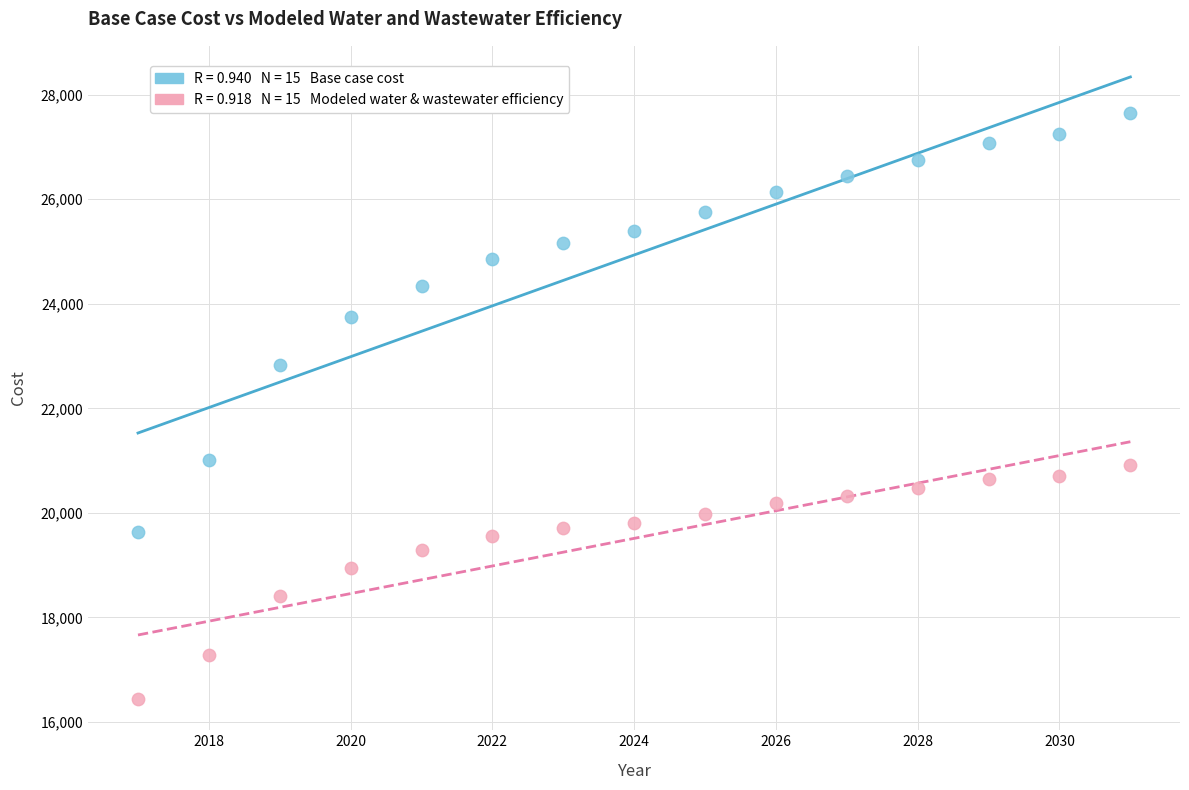

Across all data points, what is the range of X values (max minus min)?

14.0